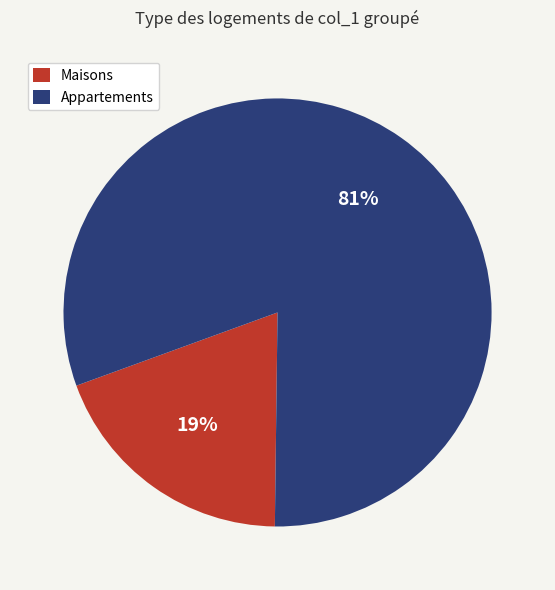

Combined, do Maisons and Appartements account for over 50%?

Yes